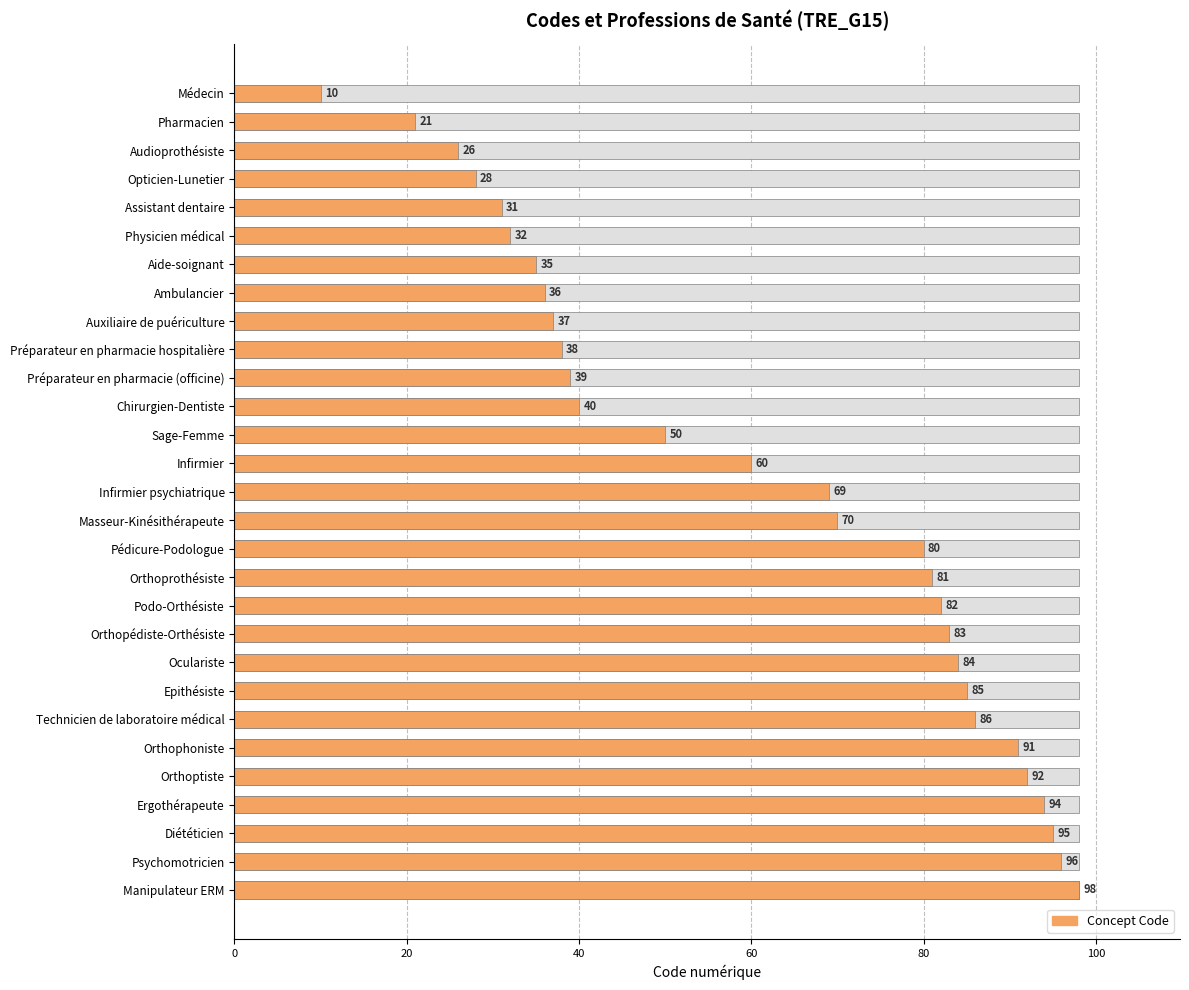

What value does the data have at Diététicien, to the nearest 5?

95